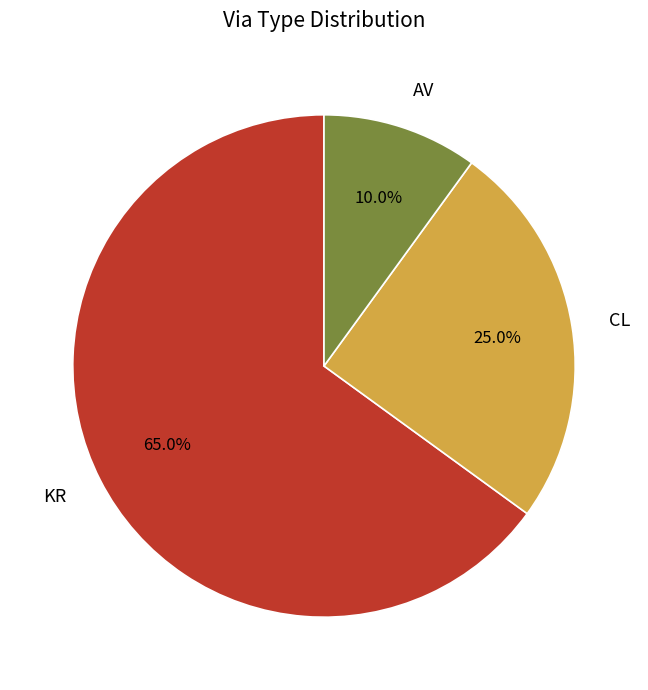

To the nearest percent, what is the difference between the CL and AV slice percentages?

15%